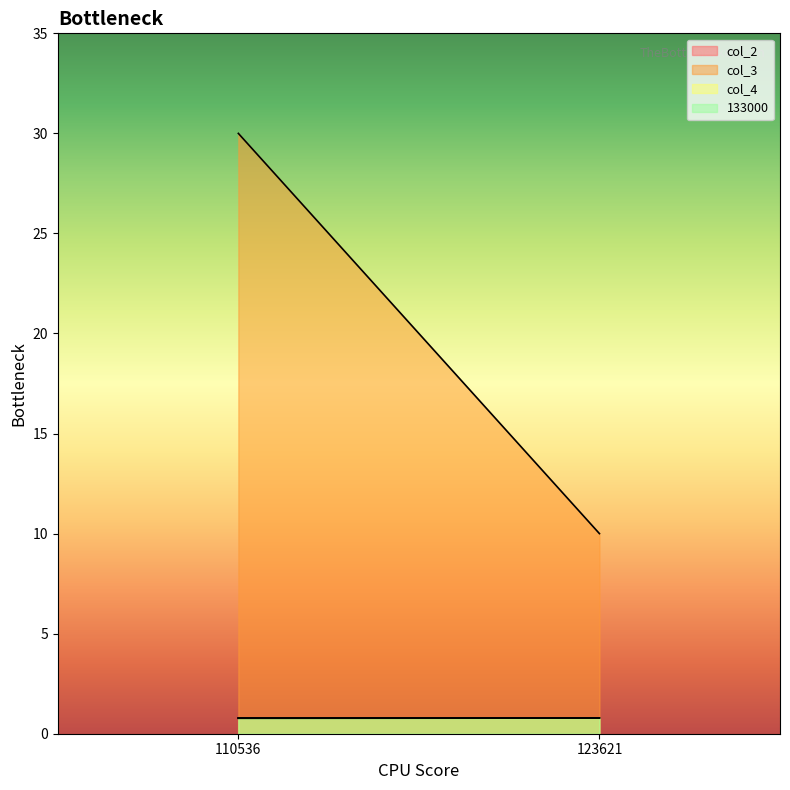

What is the sum of all col_2 values?

1.6